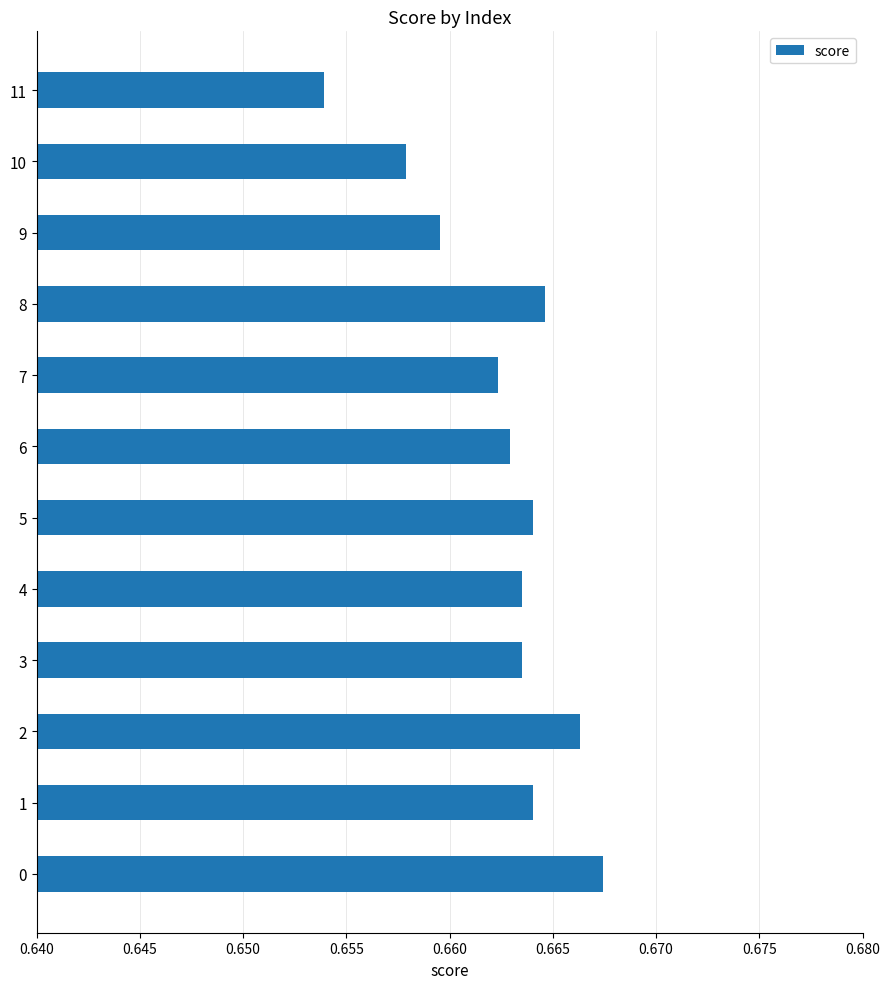

Where is the data nearest to the value 0?

11